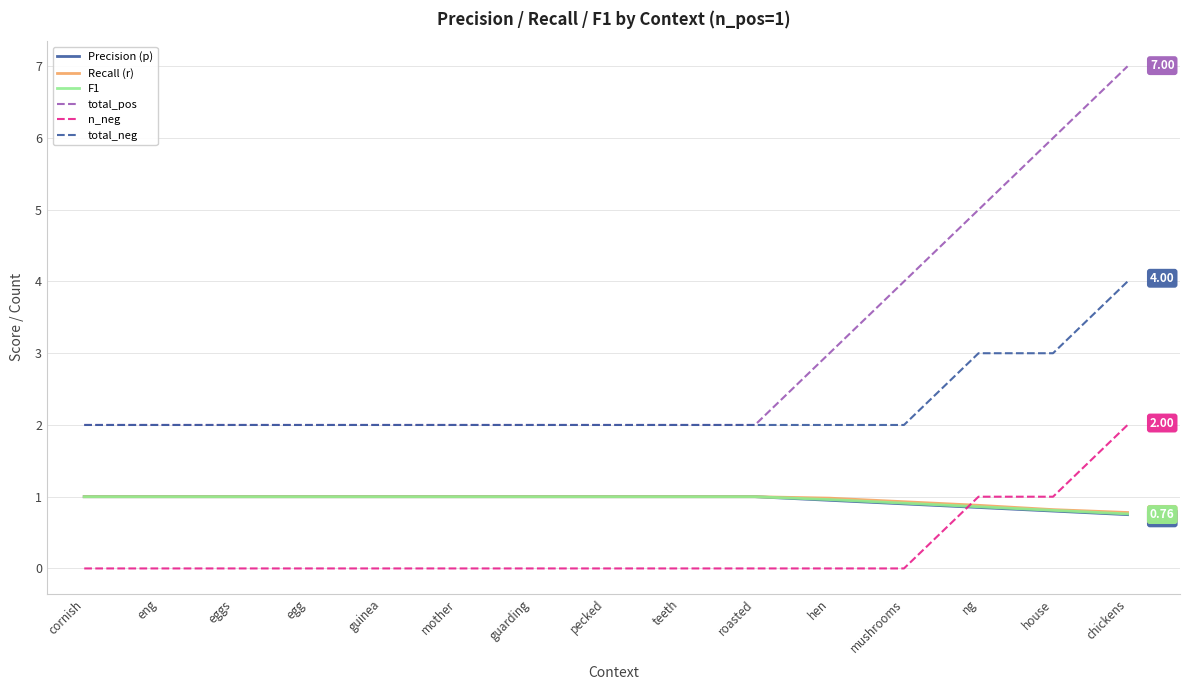

What is the maximum value shown in the chart?

7.0